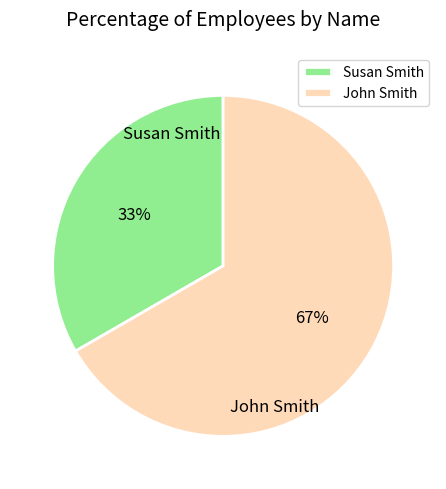

True or false: John Smith accounts for 74% of the total.

False